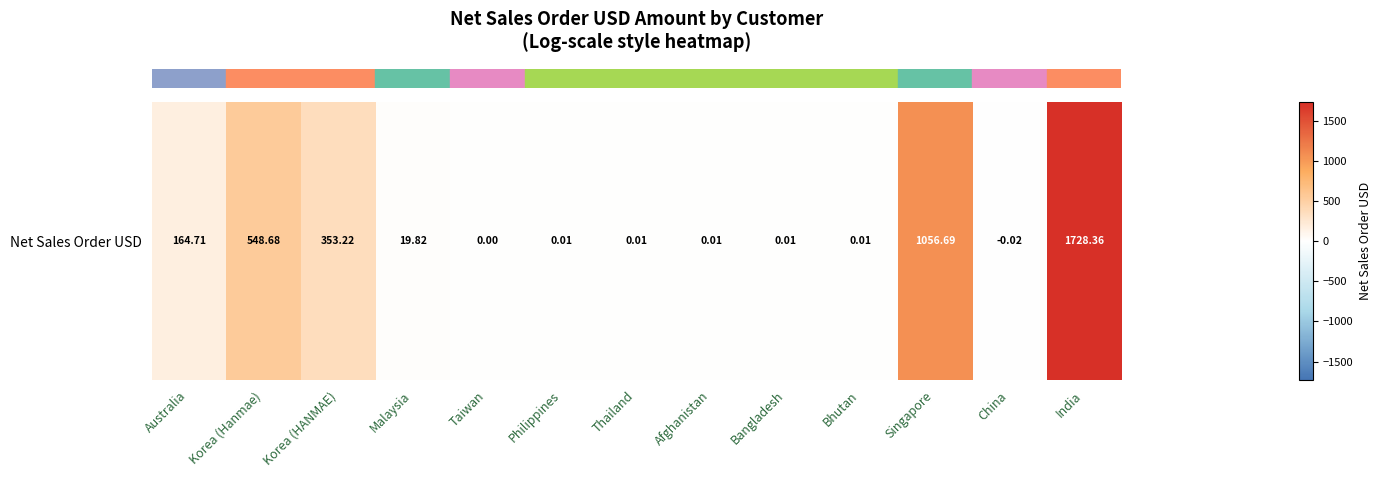

What is the average value?

297.8